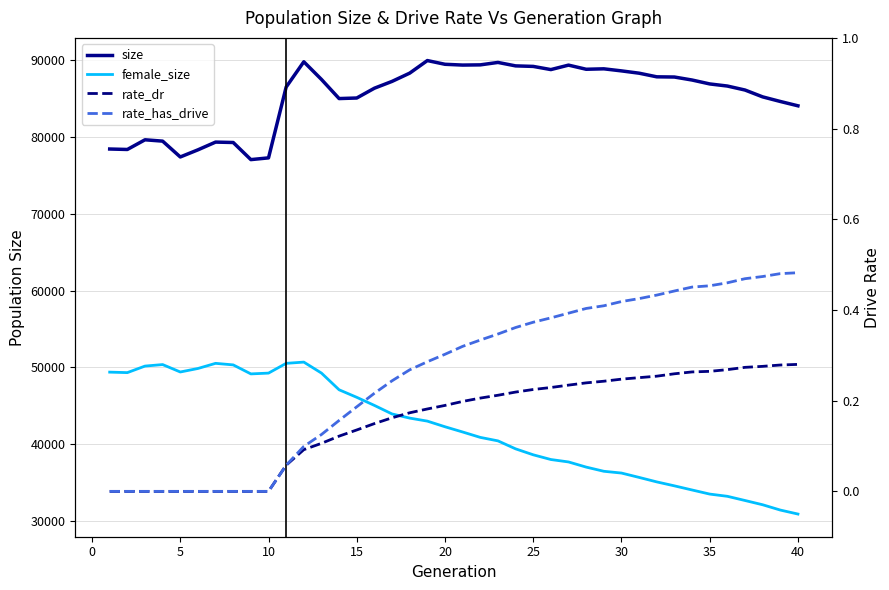

True or false: rate_dr has more than 0 interior local peaks.

False